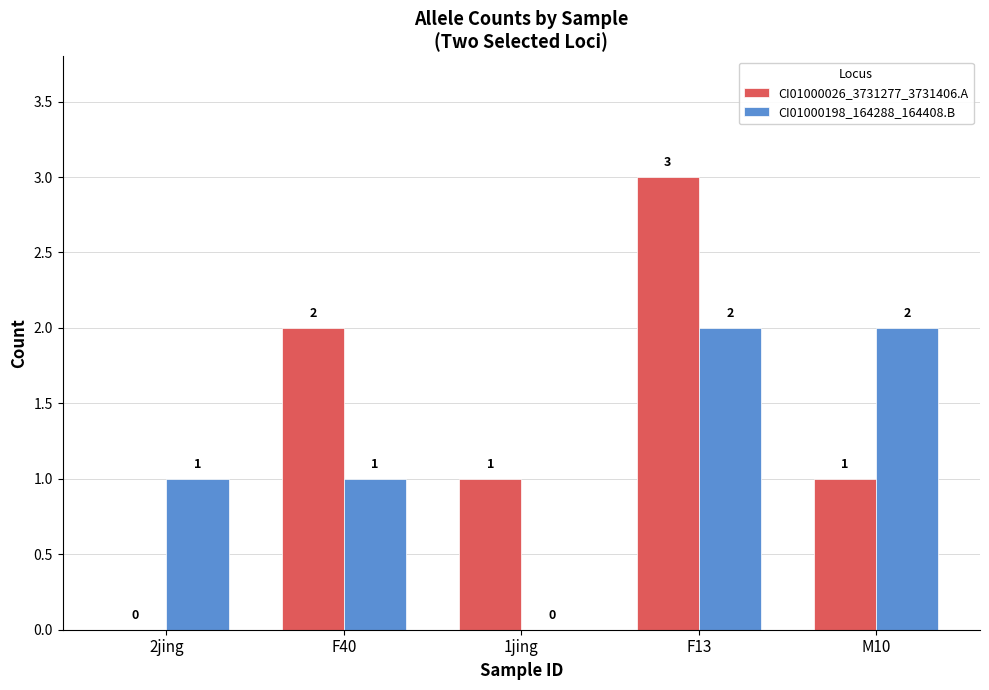

Are the bars horizontal?

No